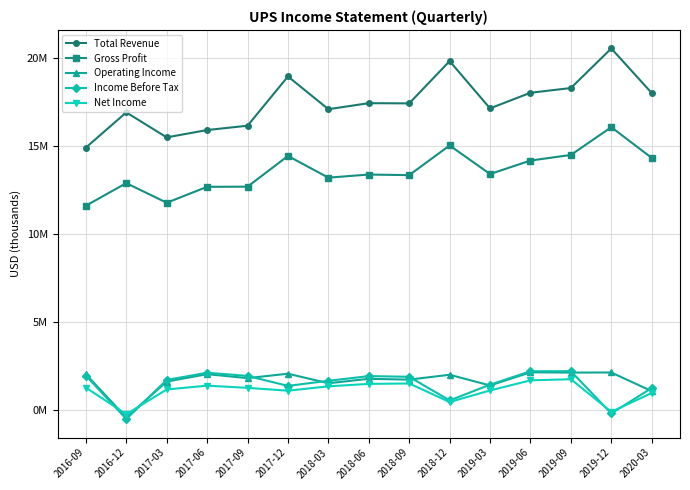

Reading left to right, list all the values displayed in this chart.

Total Revenue: 2016-09=14928000	2016-12=16931000	2017-03=15510000	2017-06=15927000	2017-09=16173000	2017-12=18975000	2018-03=17113000	2018-06=17456000	2018-09=17444000	2018-12=19848000	2019-03=17160000	2019-06=18048000	2019-09=18318000	2019-12=20568000	2020-03=18035000
Gross Profit: 2016-09=11621000	2016-12=12907000	2017-03=11790000	2017-06=12697000	2017-09=12705000	2017-12=14453000	2018-03=13218000	2018-06=13395000	2018-09=13361000	2018-12=15051000	2019-03=13424000	2019-06=14191000	2019-09=14510000	2019-12=16090000	2020-03=14343000
Operating Income: 2016-09=2034000	2016-12=-428000	2017-03=1617000	2017-06=2037000	2017-09=1812000	2017-12=2063000	2018-03=1520000	2018-06=1773000	2018-09=1727000	2018-12=2004000	2019-03=1394000	2019-06=2143000	2019-09=2128000	2019-12=2133000	2020-03=1072000
Income Before Tax: 2016-09=1953000	2016-12=-516000	2017-03=1710000	2017-06=2119000	2017-09=1937000	2017-12=1371000	2018-03=1661000	2018-06=1926000	2018-09=1889000	2018-12=543000	2019-03=1440000	2019-06=2204000	2019-09=2206000	2019-12=-198000	2020-03=1250000
Net Income: 2016-09=1270000	2016-12=-239000	2017-03=1166000	2017-06=1384000	2017-09=1259000	2017-12=1096000	2018-03=1345000	2018-06=1485000	2018-09=1508000	2018-12=453000	2019-03=1111000	2019-06=1685000	2019-09=1750000	2019-12=-106000	2020-03=965000